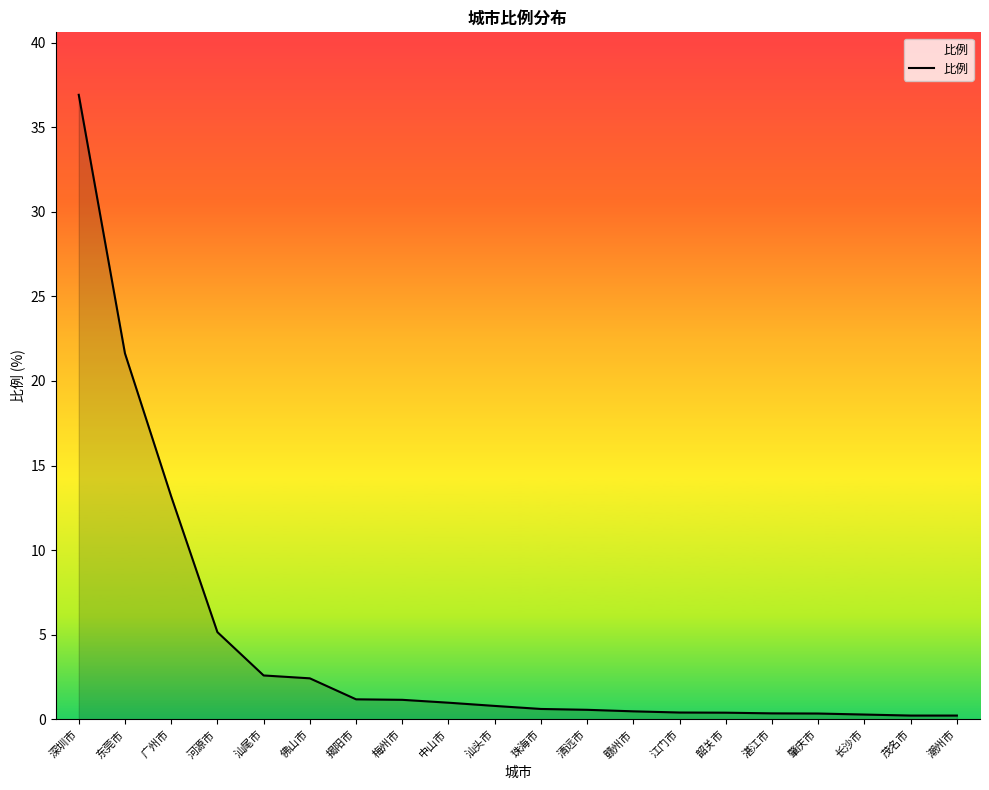

What is the difference between the second highest and second lowest values?

21.4